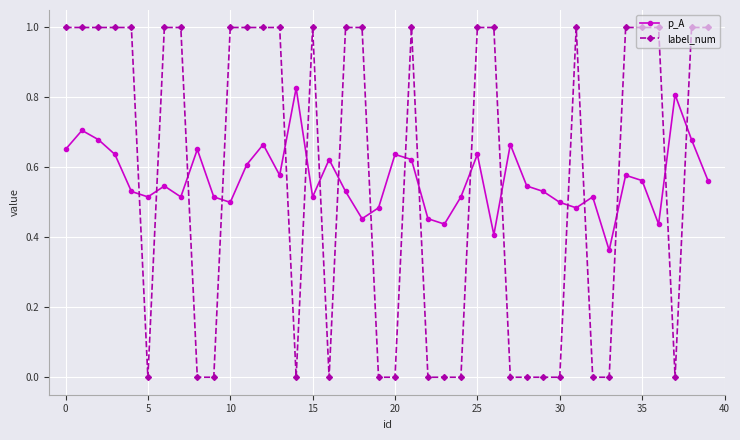

What are all the series names shown in the legend?

p_A, label_num